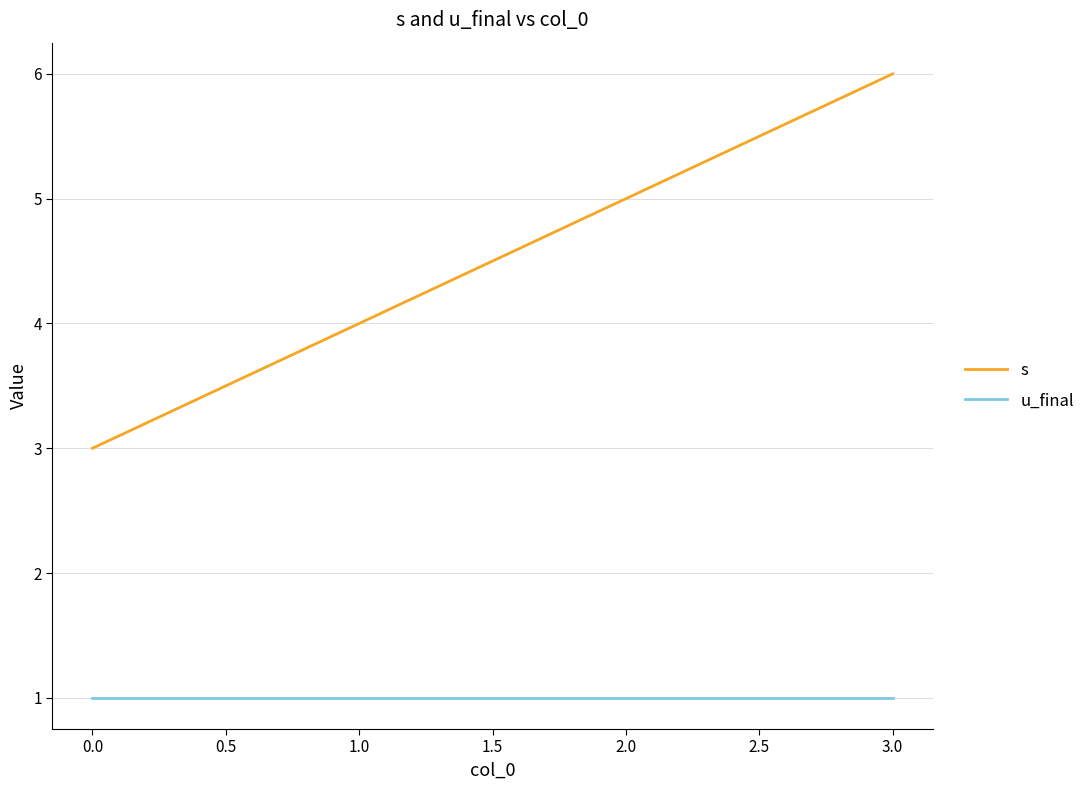

True or false: s and u_final cross at least once.

False